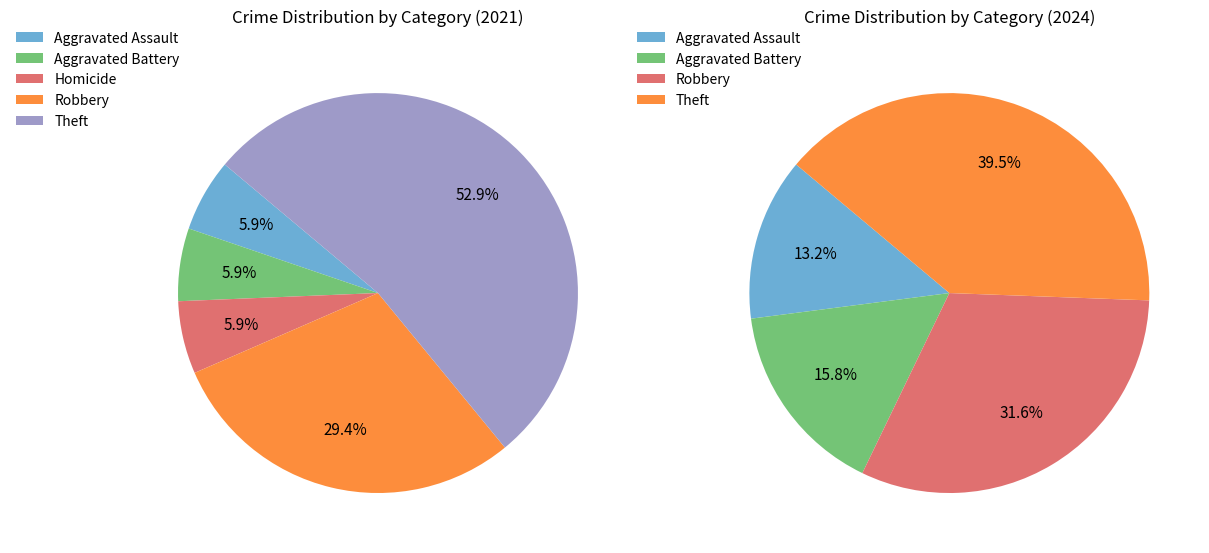

Which series has the largest range (max minus min)?

values_2024